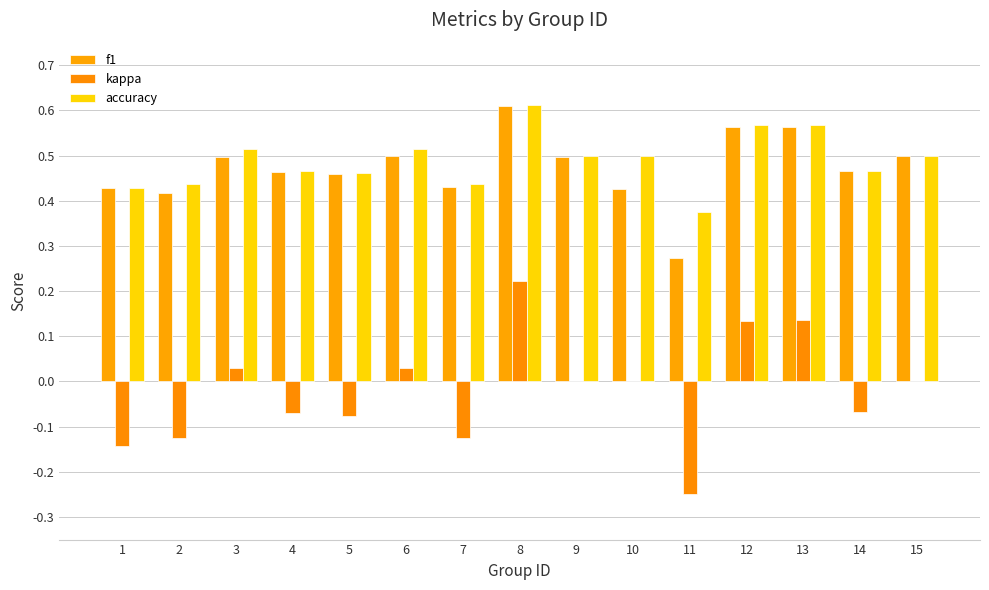

List the labels in order of f1 value, largest first.

8, 13, 12, 15, 6, 3, 9, 14, 4, 5, 7, 1, 10, 2, 11